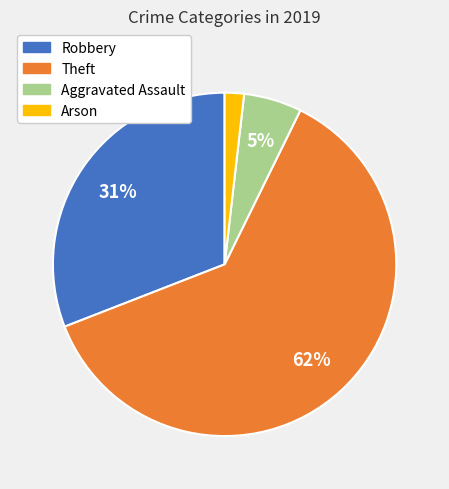

Which has a higher value, Theft or Arson?

Theft